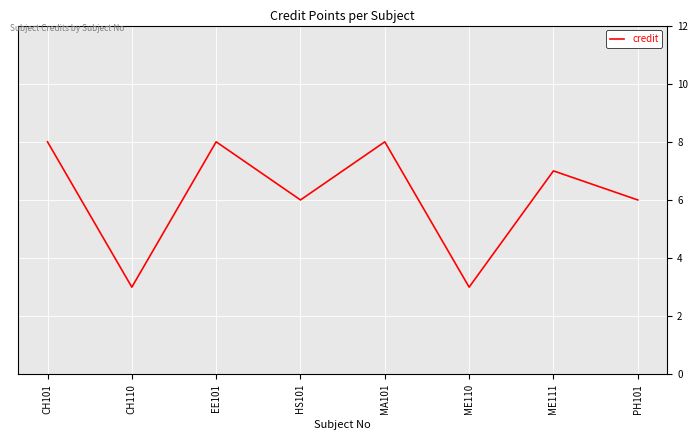

How many series are shown in this chart?

1